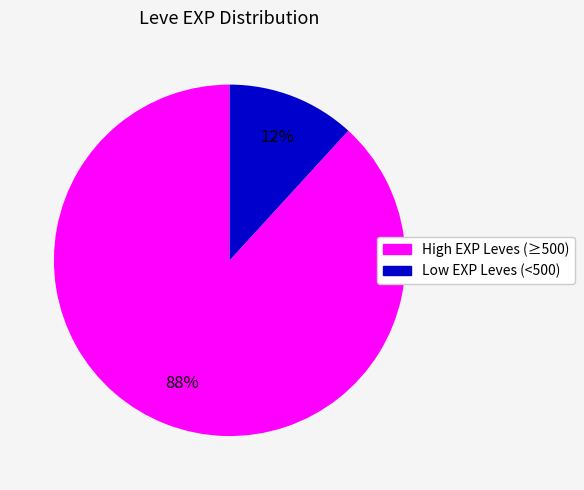

To the nearest percent, what is the difference between the largest and smallest slice percentages?

76%